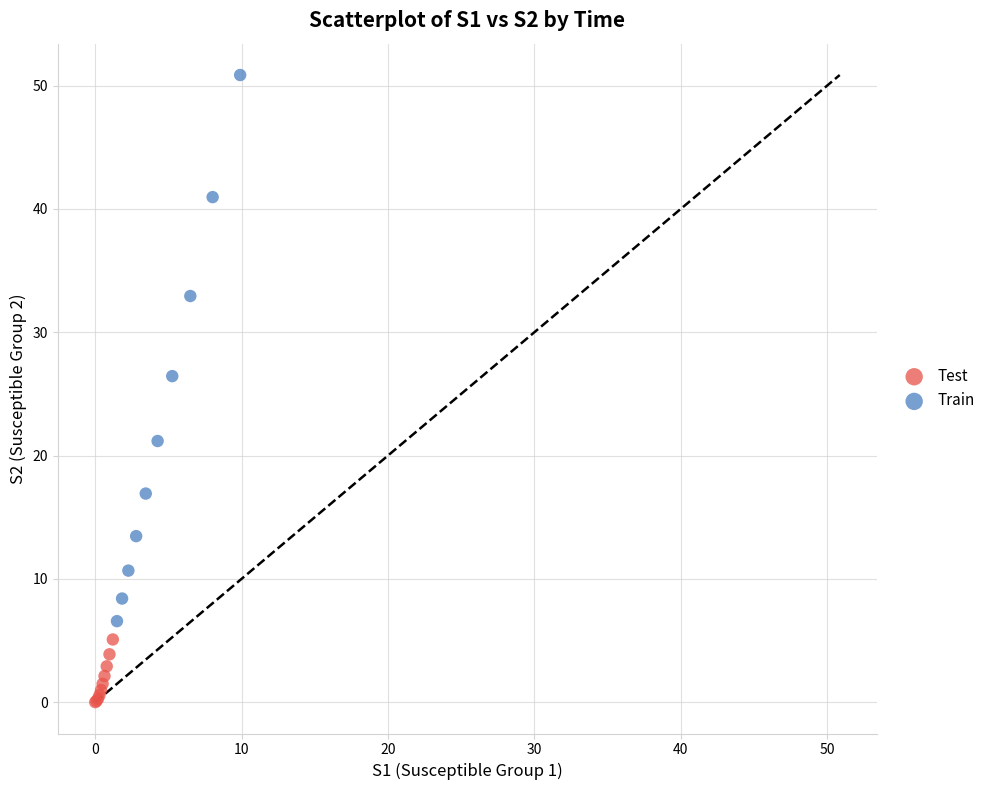

Which series contains the highest Y value?

Train